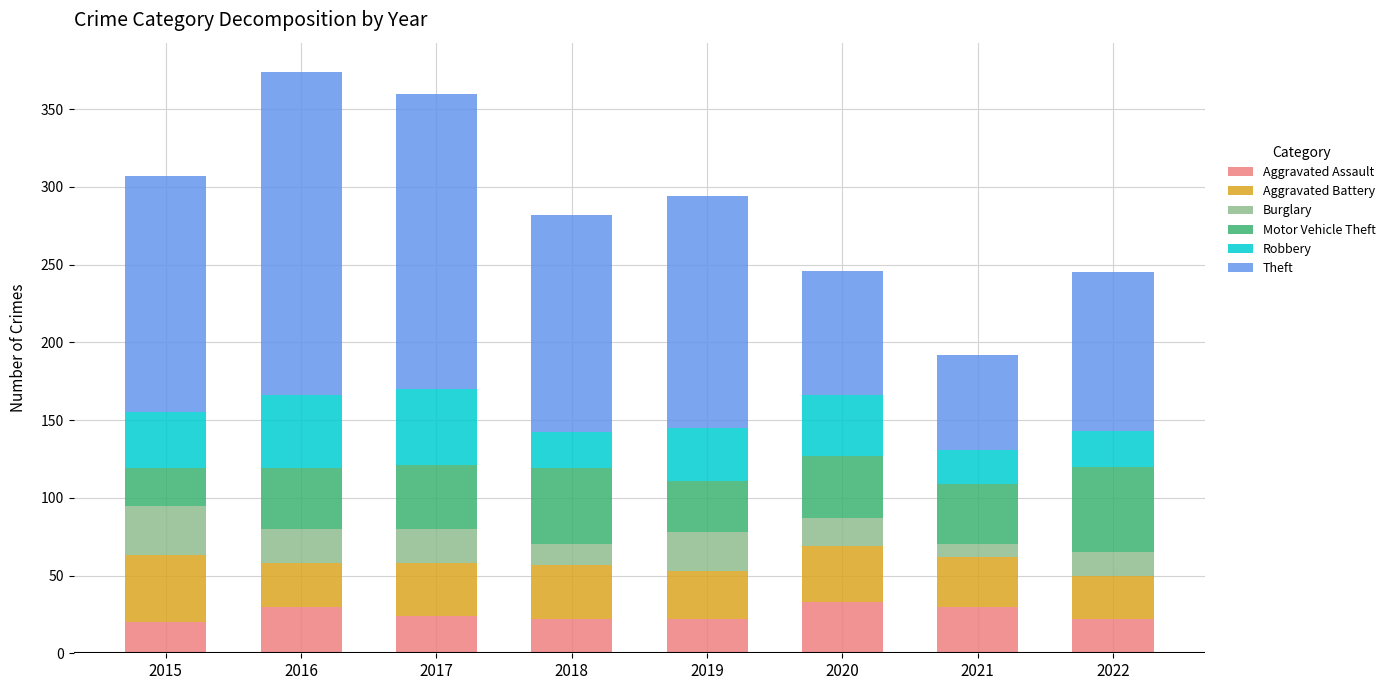

What is the average value of the Aggravated Assault series?

25